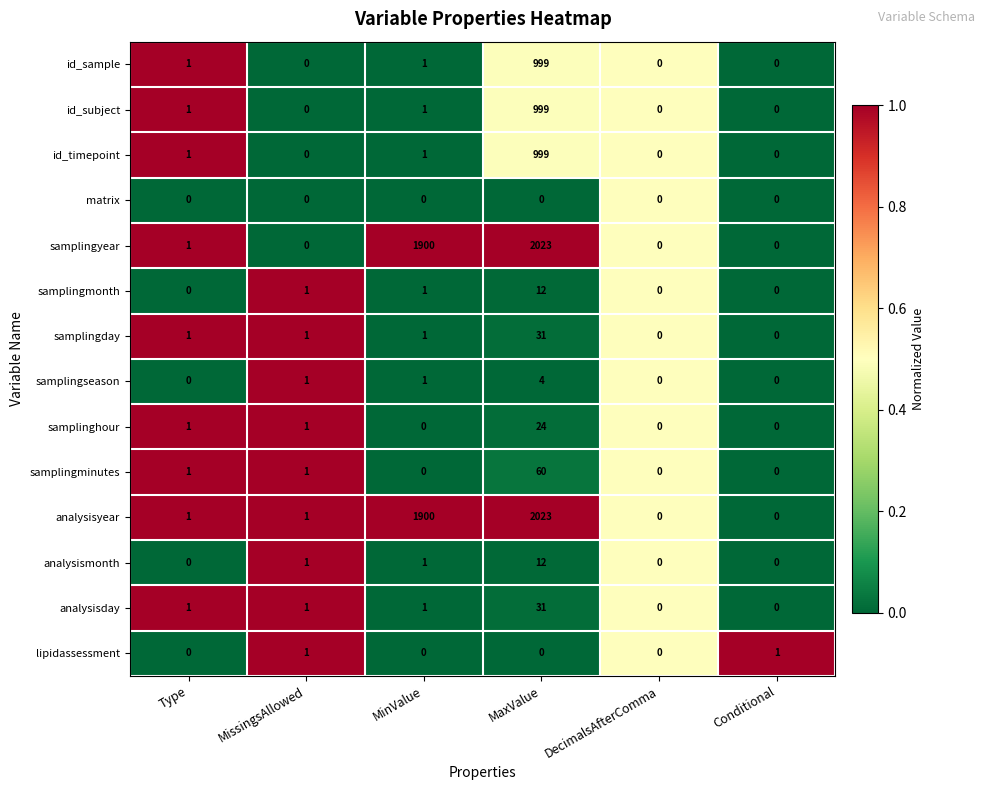

Is it true that analysisday equals 0 at DecimalsAfterComma?

True